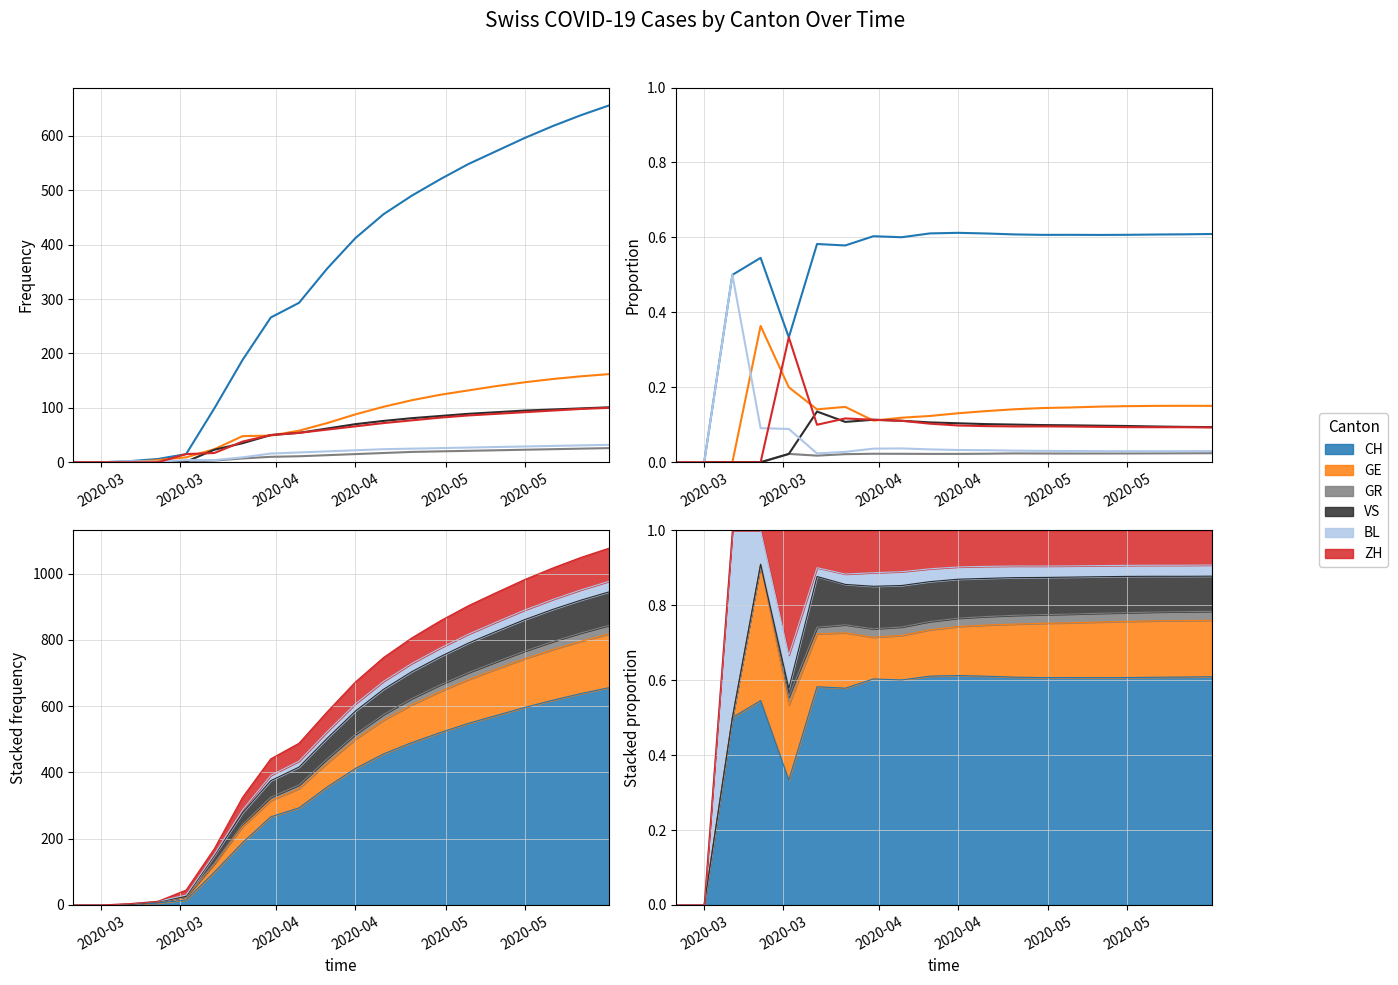

Which series has the largest total across all categories?

CH